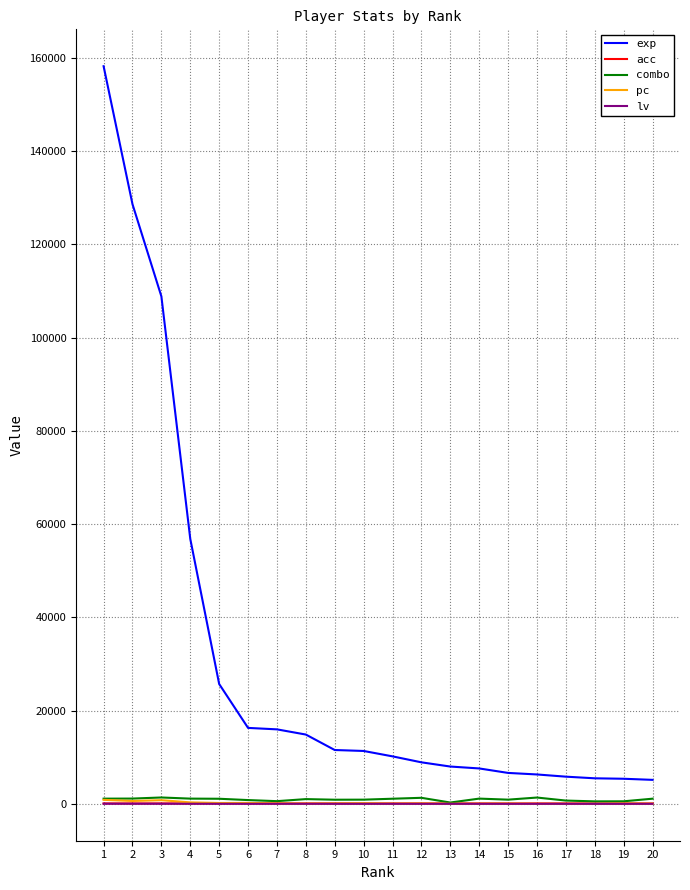

True or false: pc and exp cross at least once.

False